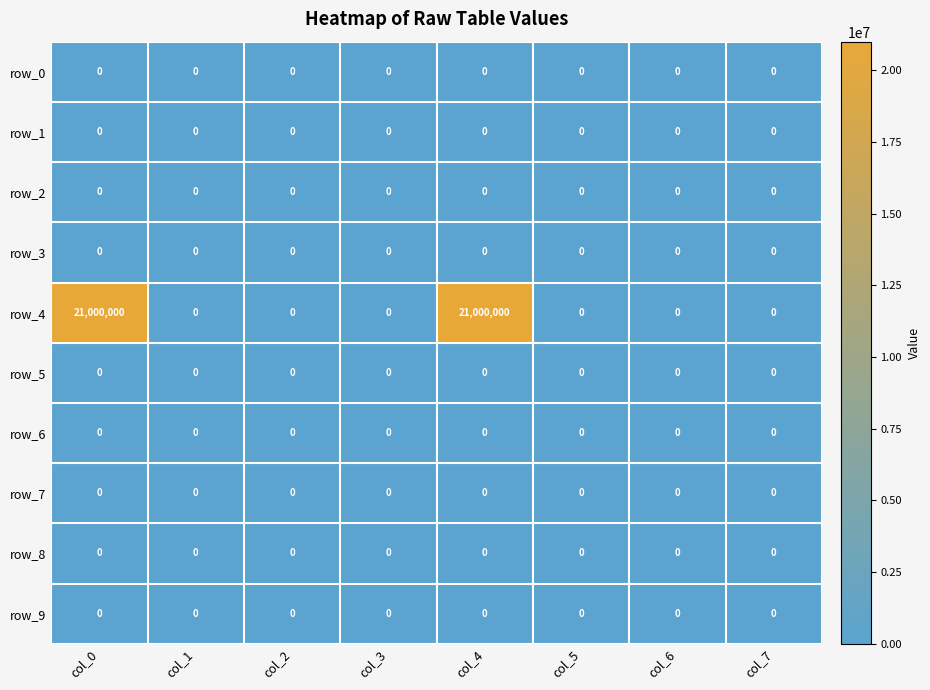

Which series has the largest range (max minus min)?

row_4